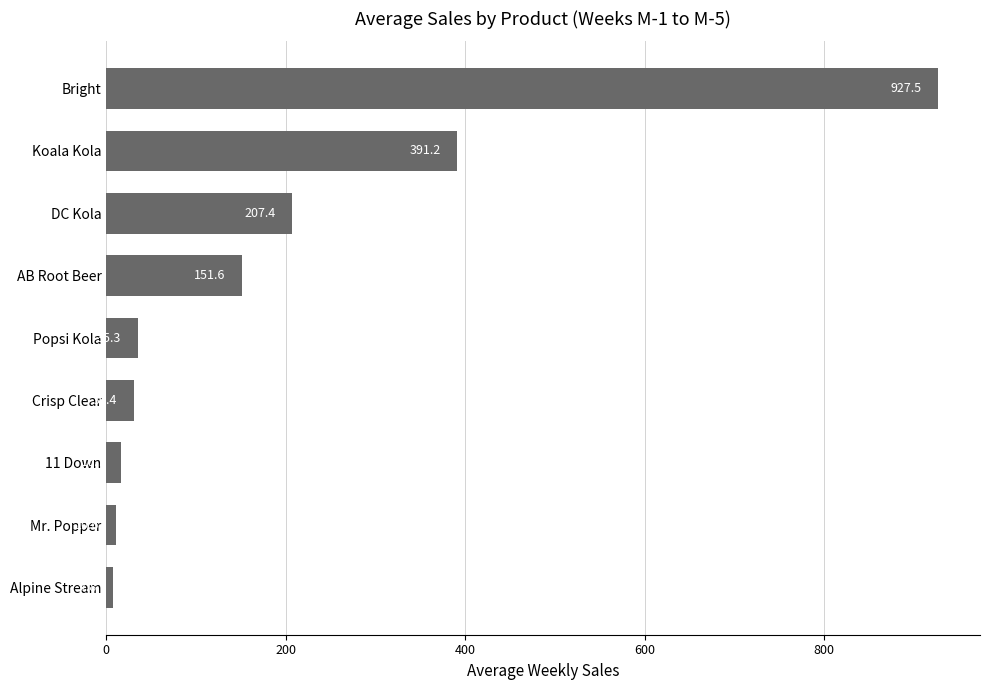

What is the average value?

197.6